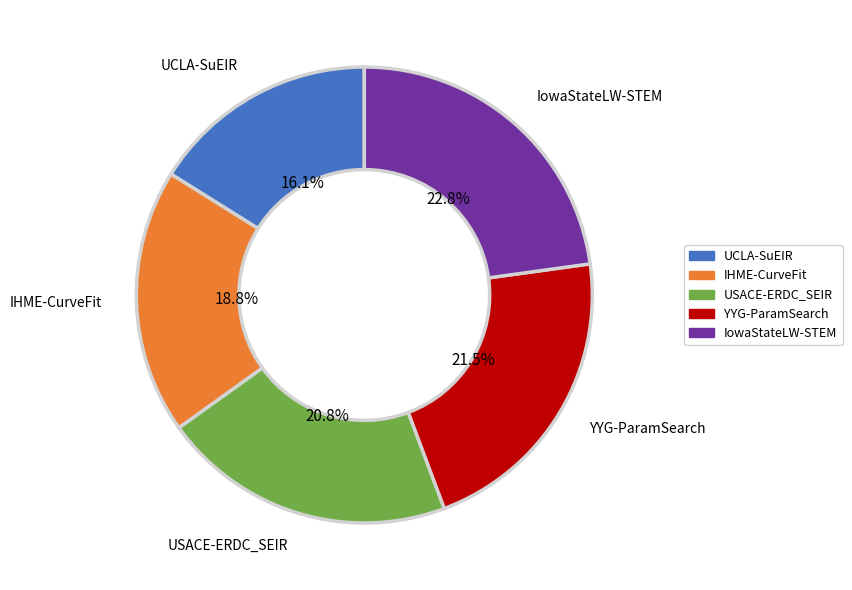

What percentage do UCLA-SuEIR and IowaStateLW-STEM together represent?

38.9%